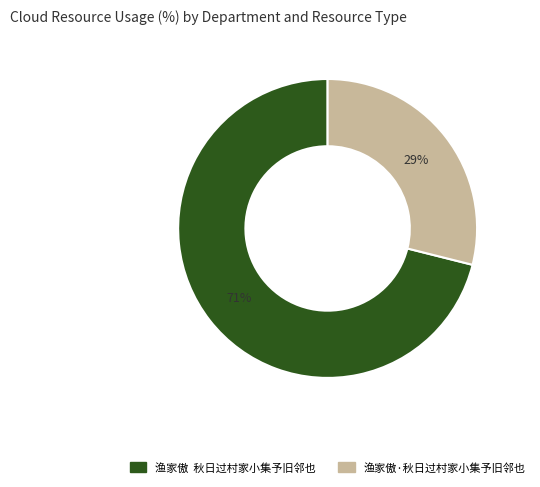

To the nearest percent, what is the combined percentage of 渔家傲 秋日过村家小集予旧邻也 and 渔家傲·秋日过村家小集予旧邻也?

100%